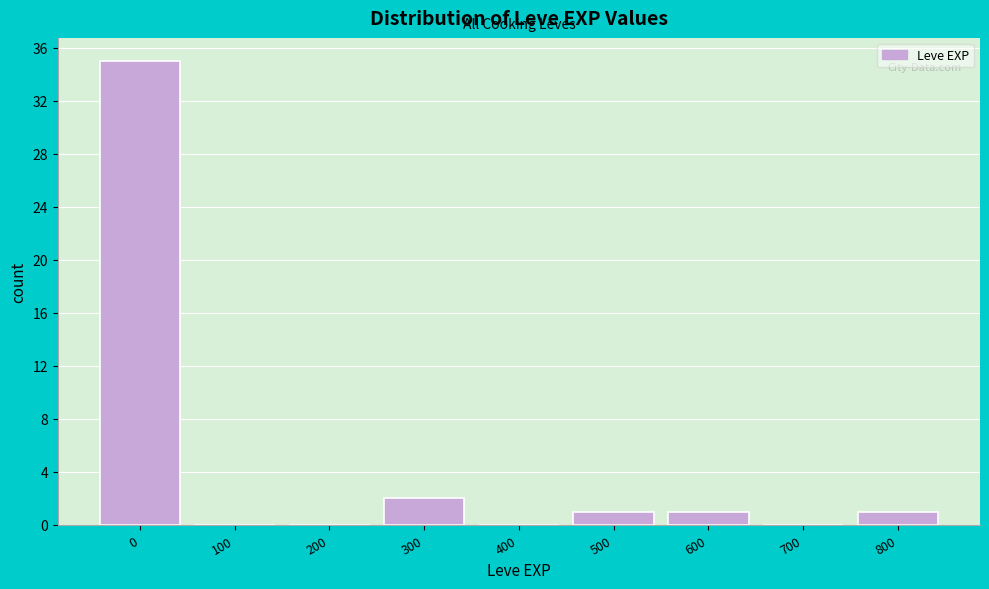

Reading left to right, what are all the values shown in this chart?

0=35	100=0	200=0	300=2	400=0	500=1	600=1	700=0	800=1